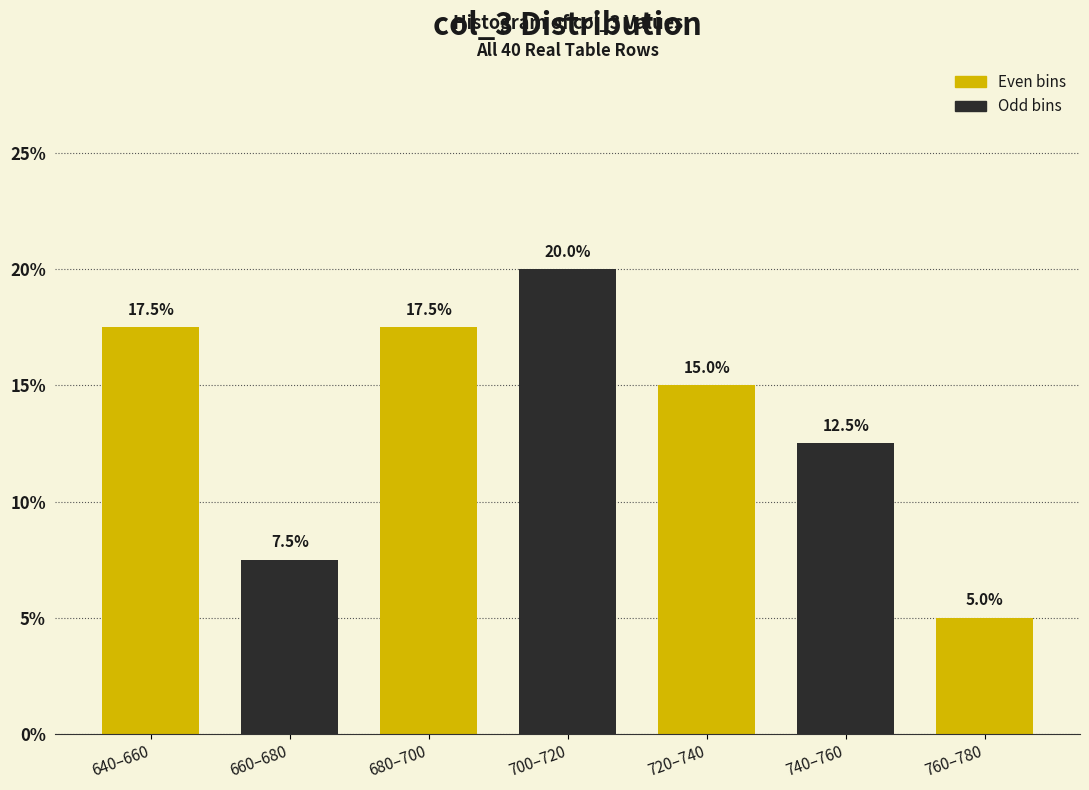

Reading left to right, list all the values displayed in this chart.

17.5	7.5	17.5	20.0	15.0	12.5	5.0